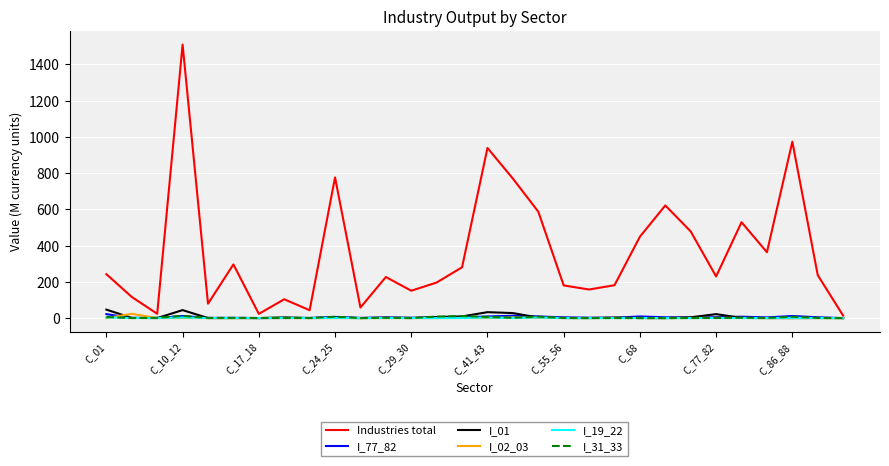

What is the difference between the maximum and second lowest values in the I_01 series?

46.8